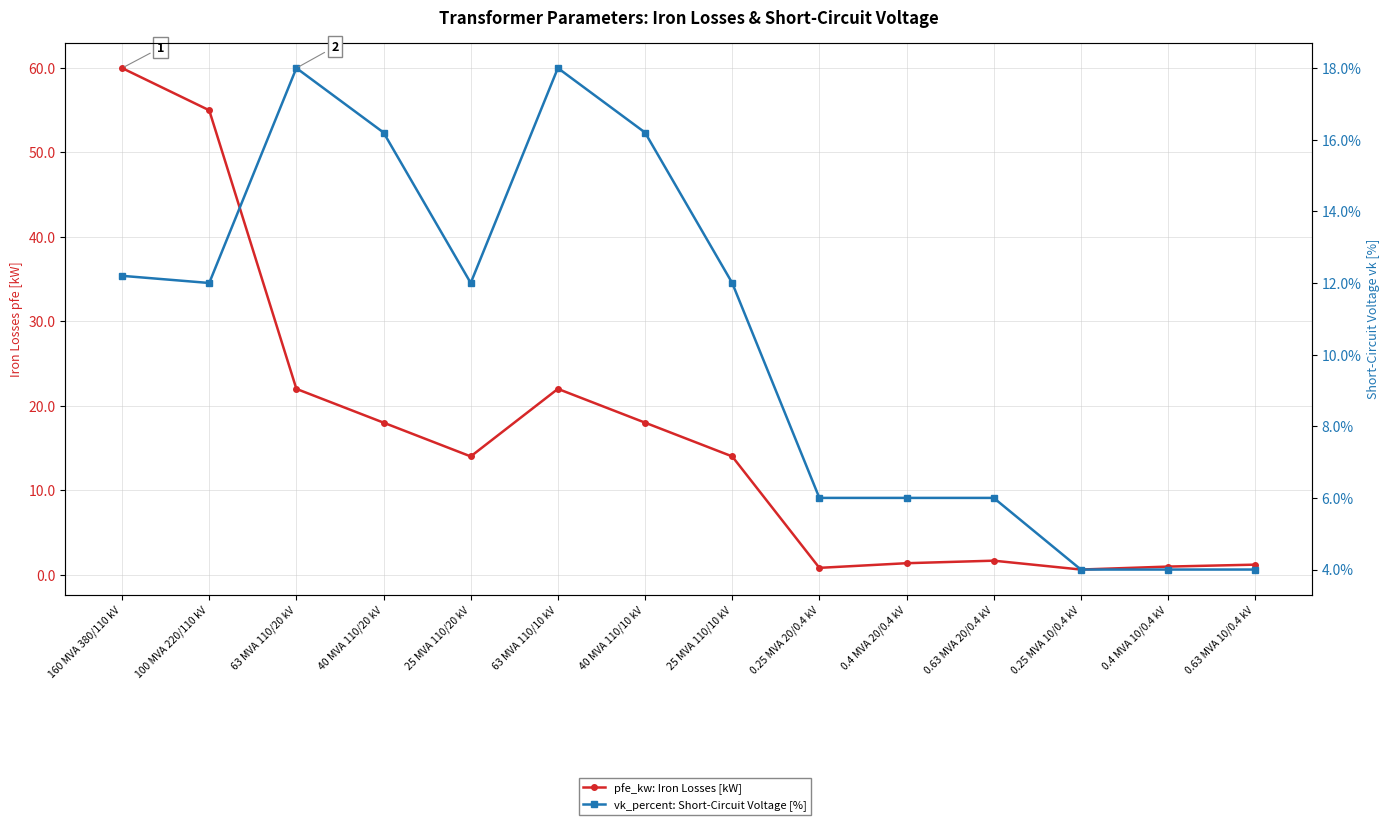

What are all the series names shown in the legend?

pfe_kw: Iron Losses [kW], vk_percent: Short-Circuit Voltage [%]